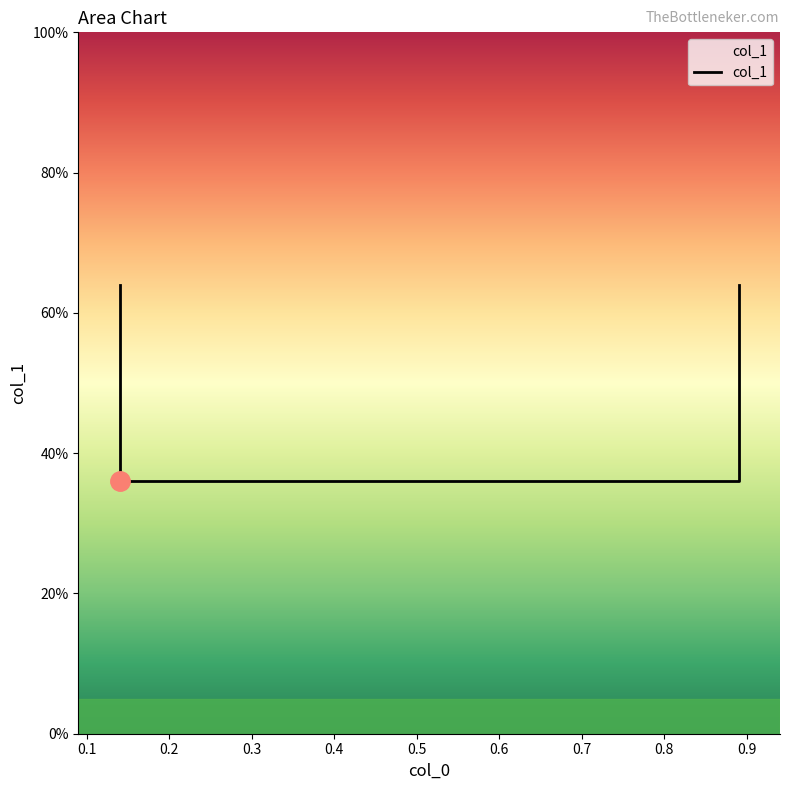

How many values are between 0 and 1?

4